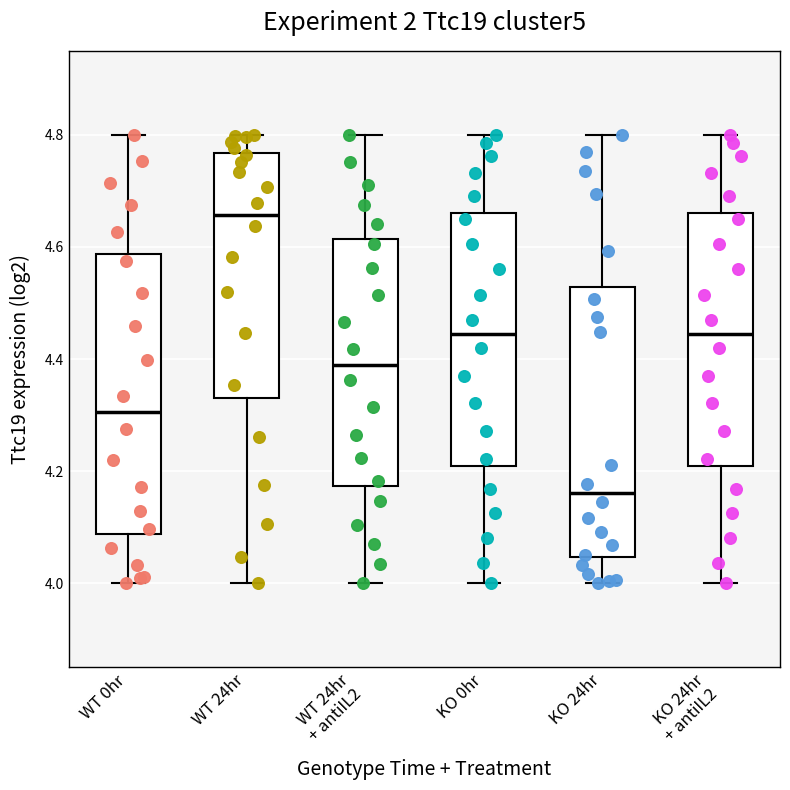

Where is the upper edge of the box for WT 0hr on the y-axis? The values are not printed on the chart, so give them approximately, as read against the axis.

4.58